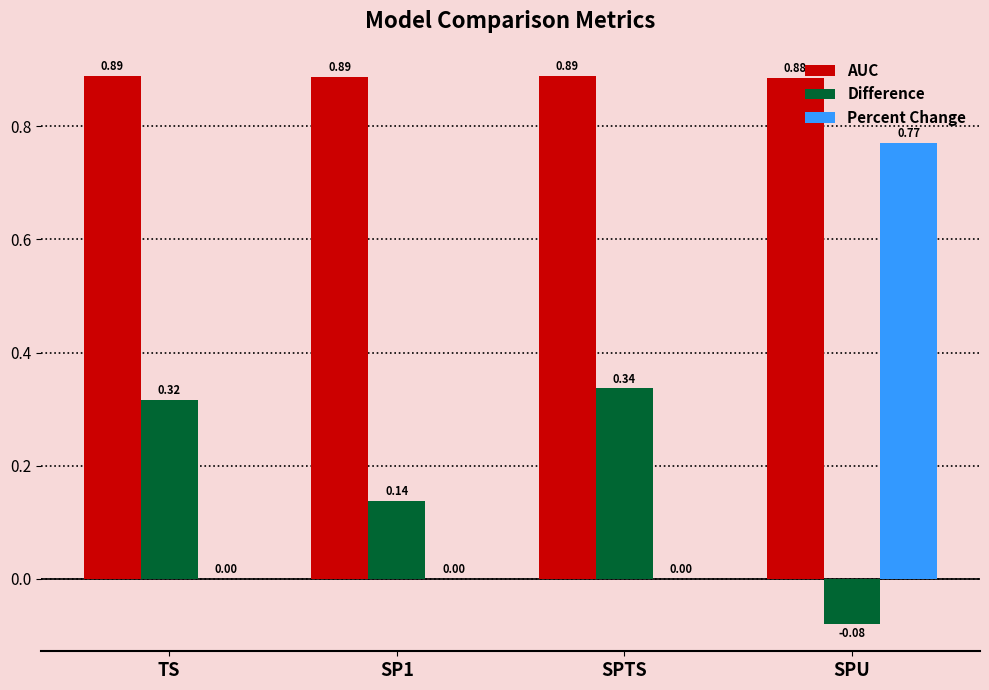

Where is AUC nearest to the value 0?

SPU